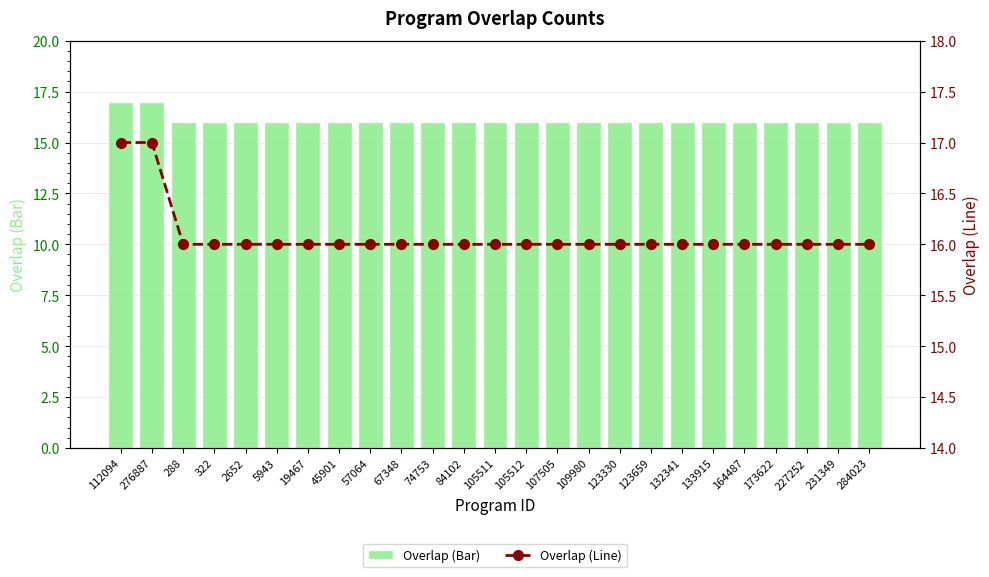

How many groups of bars are there?

25